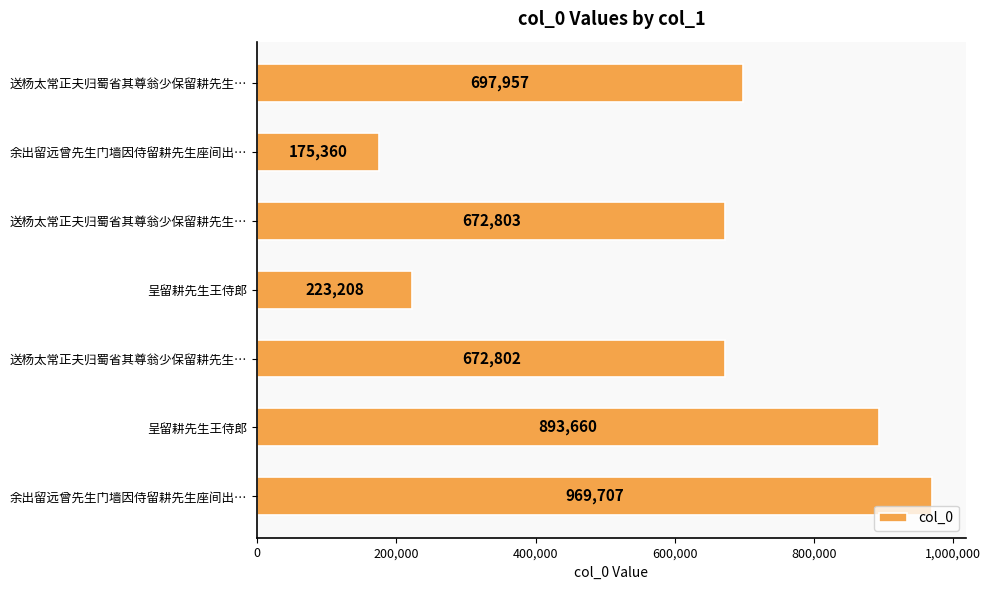

How many distinct data groups are displayed?

1